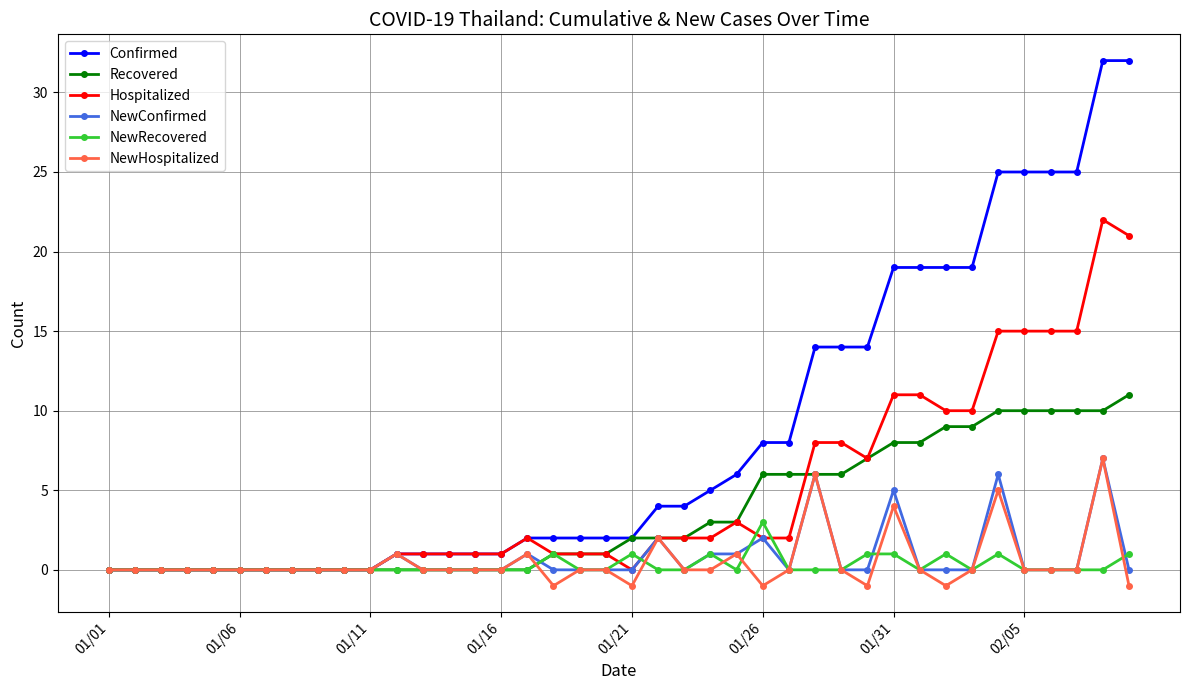

Is this an area chart (filled region under the line)?

No